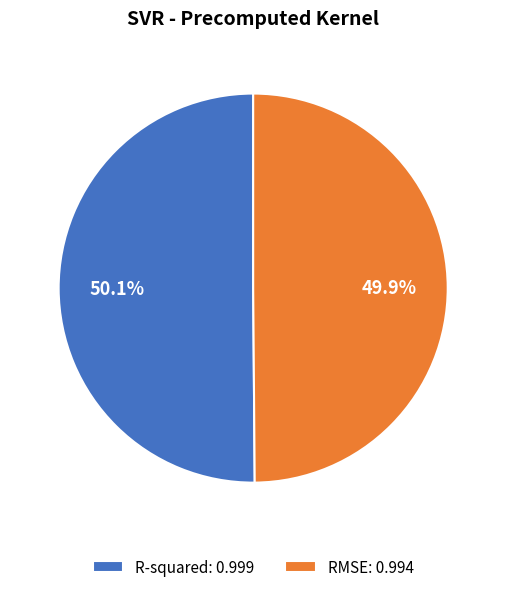

Is there any slice that represents more than half of the pie?

Yes